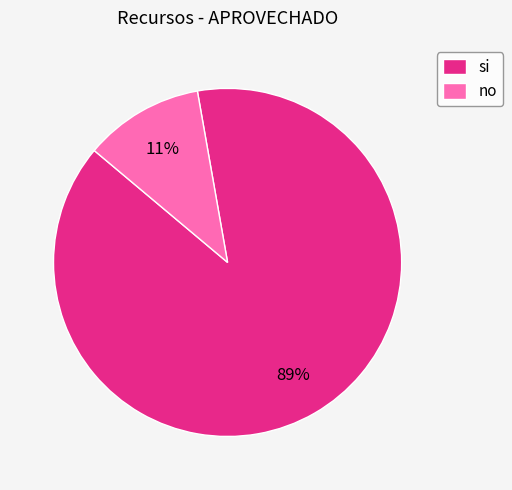

To the nearest percent, what is the average slice percentage?

50%